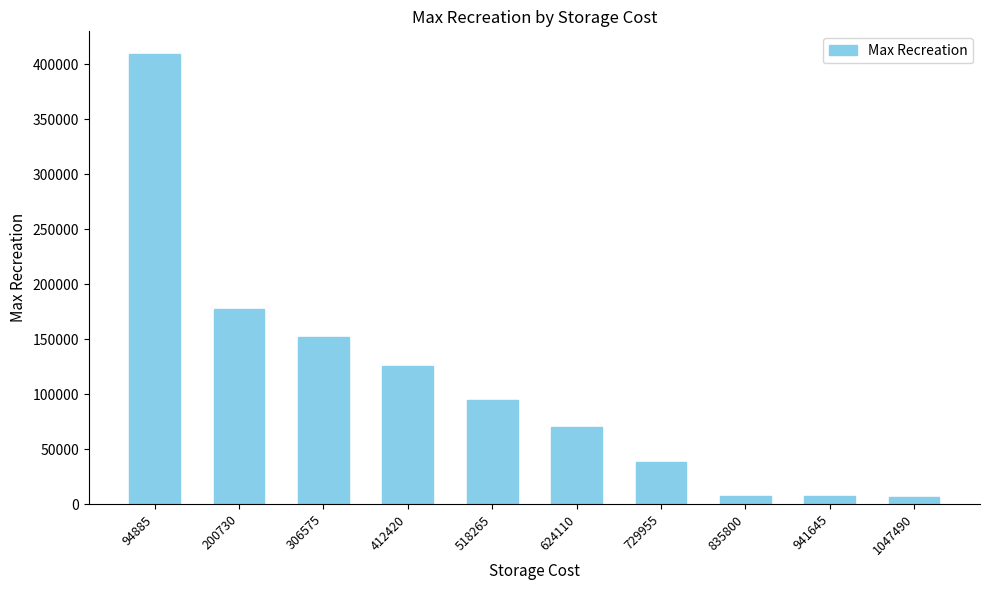

Which has a higher value, 835800 or 94885?

94885